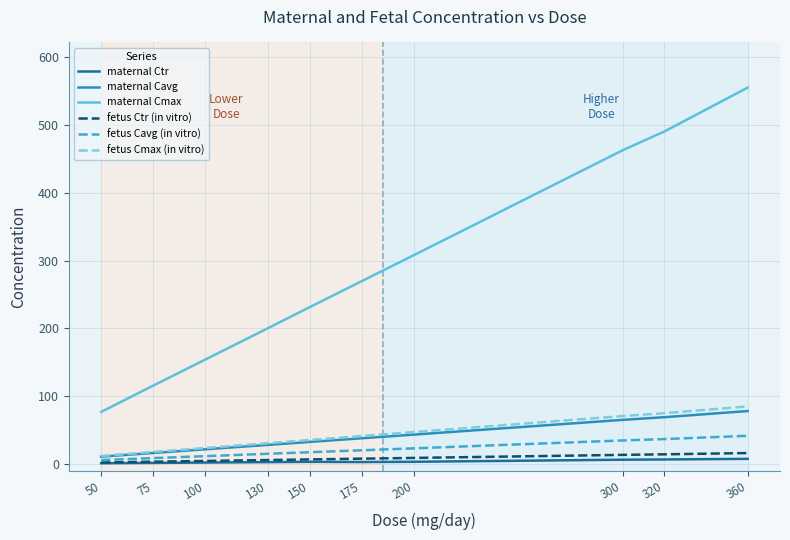

Between 75 and 130, which series saw the biggest shift?

maternal Cmax